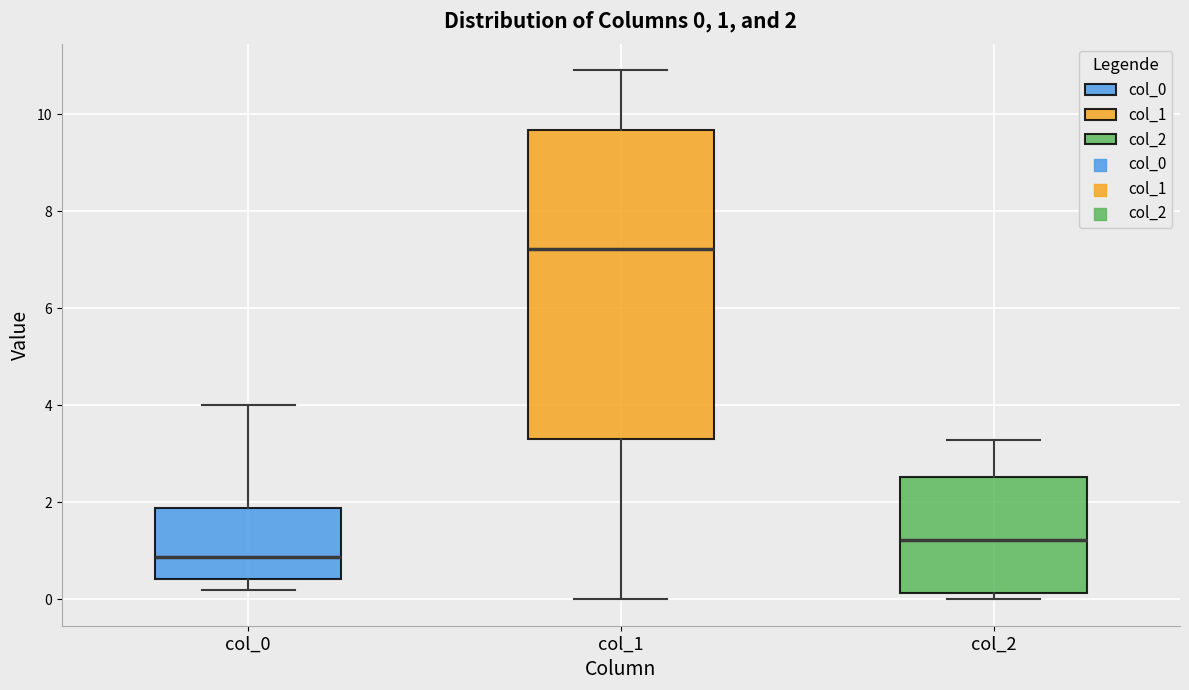

Which box's median line is the highest?

col_1